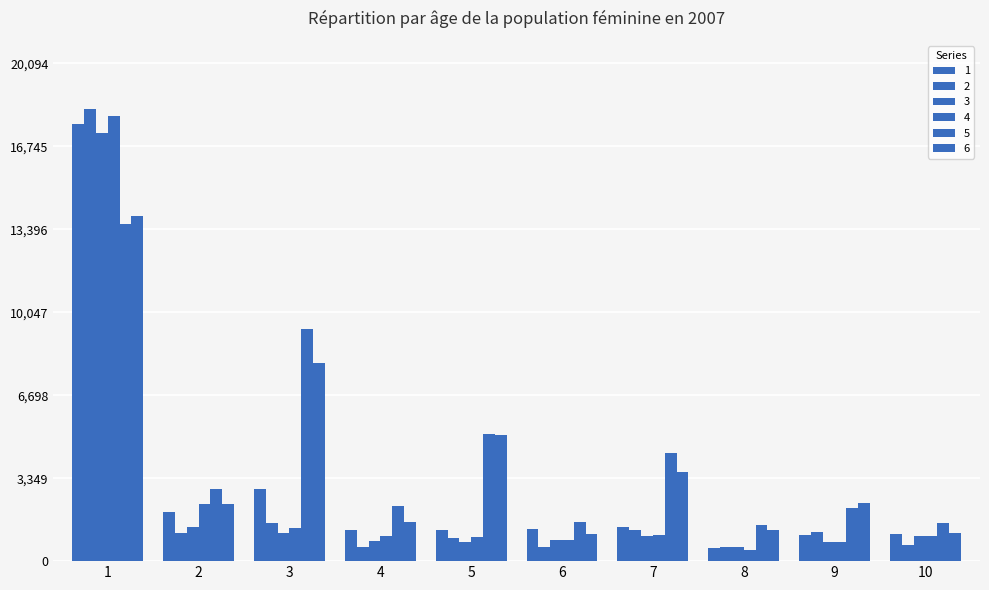

What is the total value across all series at 8?

4814.7